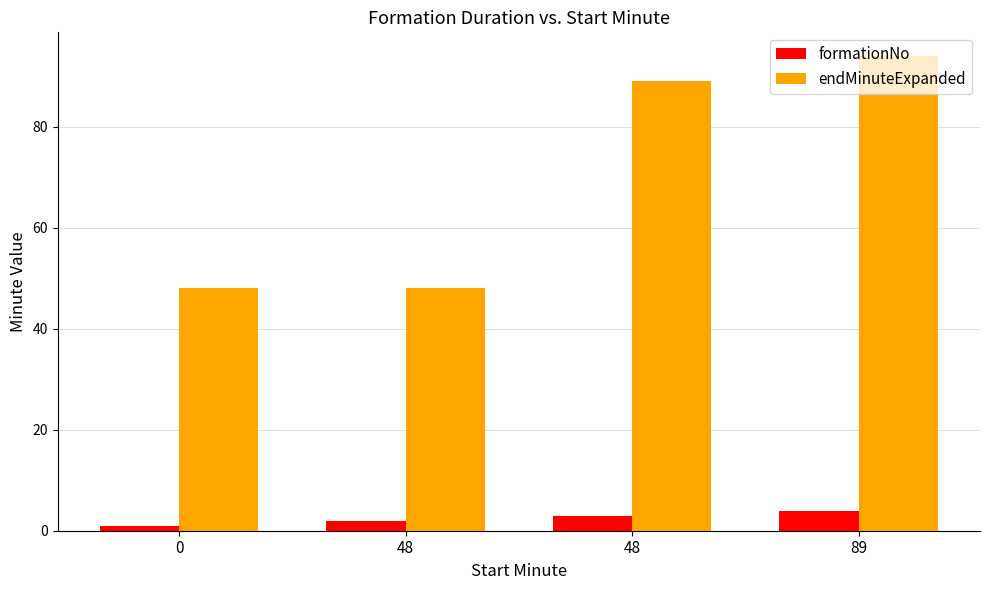

Rank the categories by formationNo value from highest to lowest.

89, 48, 48, 0